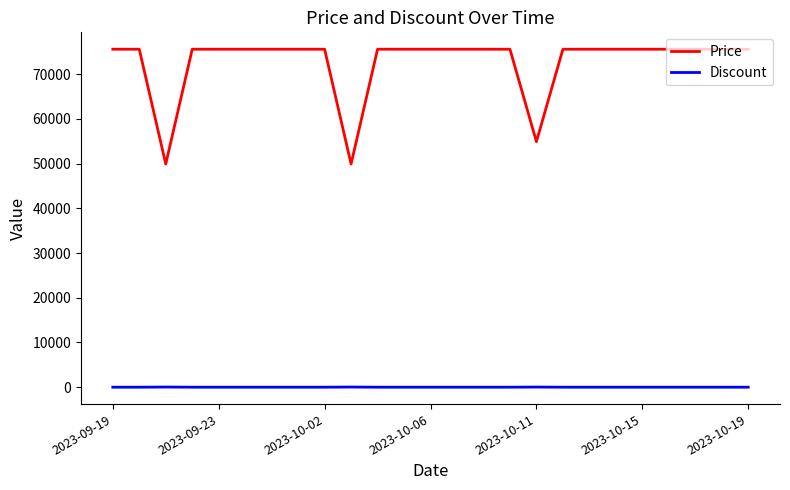

Which series has the largest total across all categories?

Price